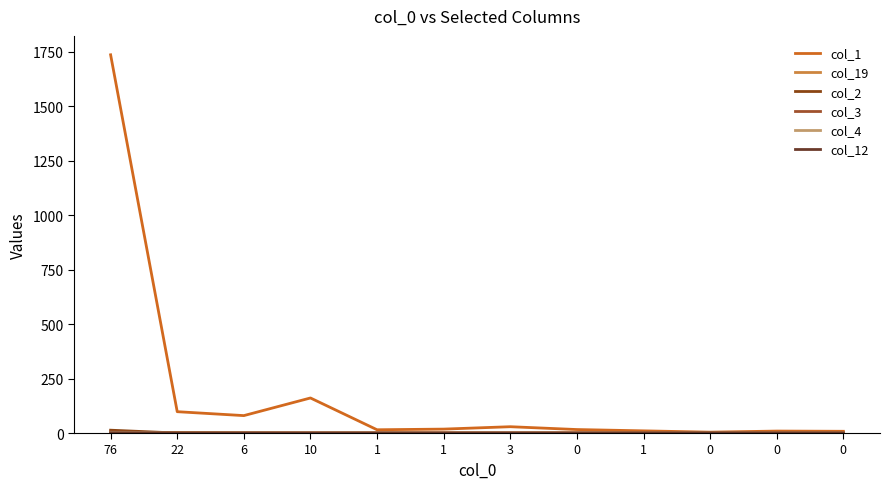

How many lines are shown in the chart?

6